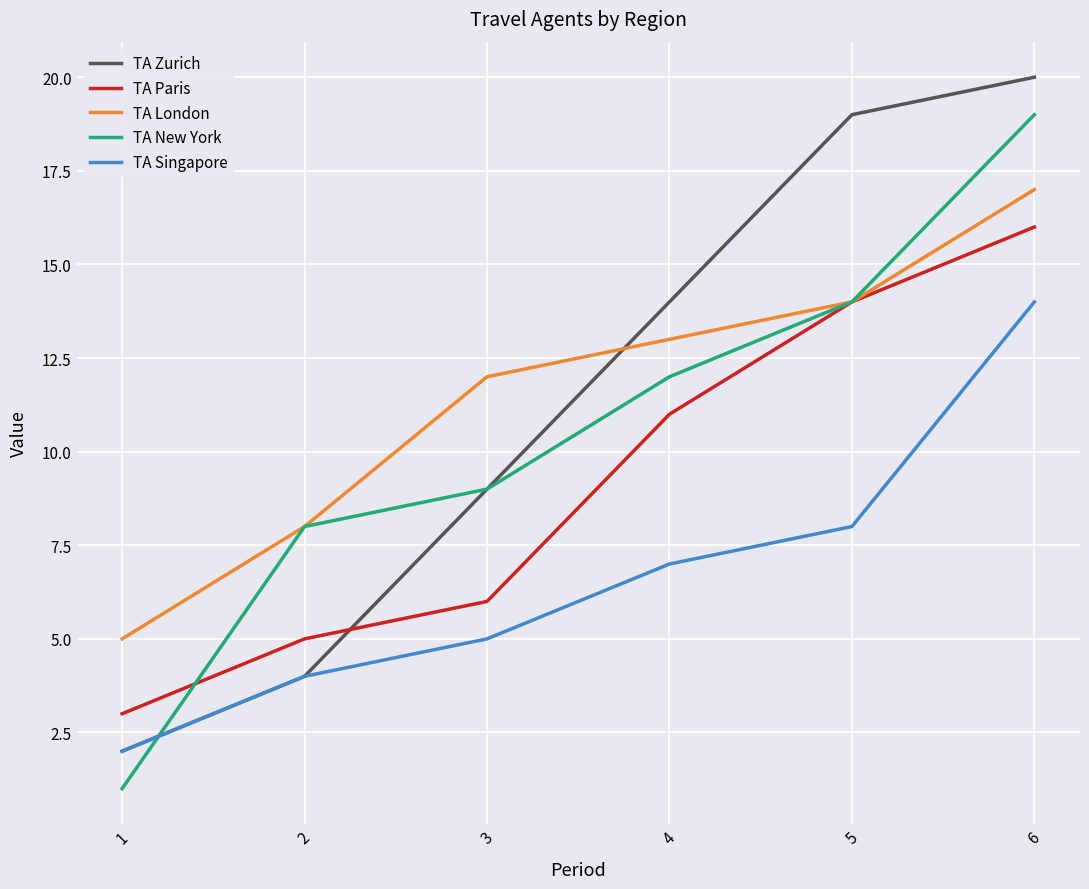

Which category has the highest value in the TA Zurich series?

6